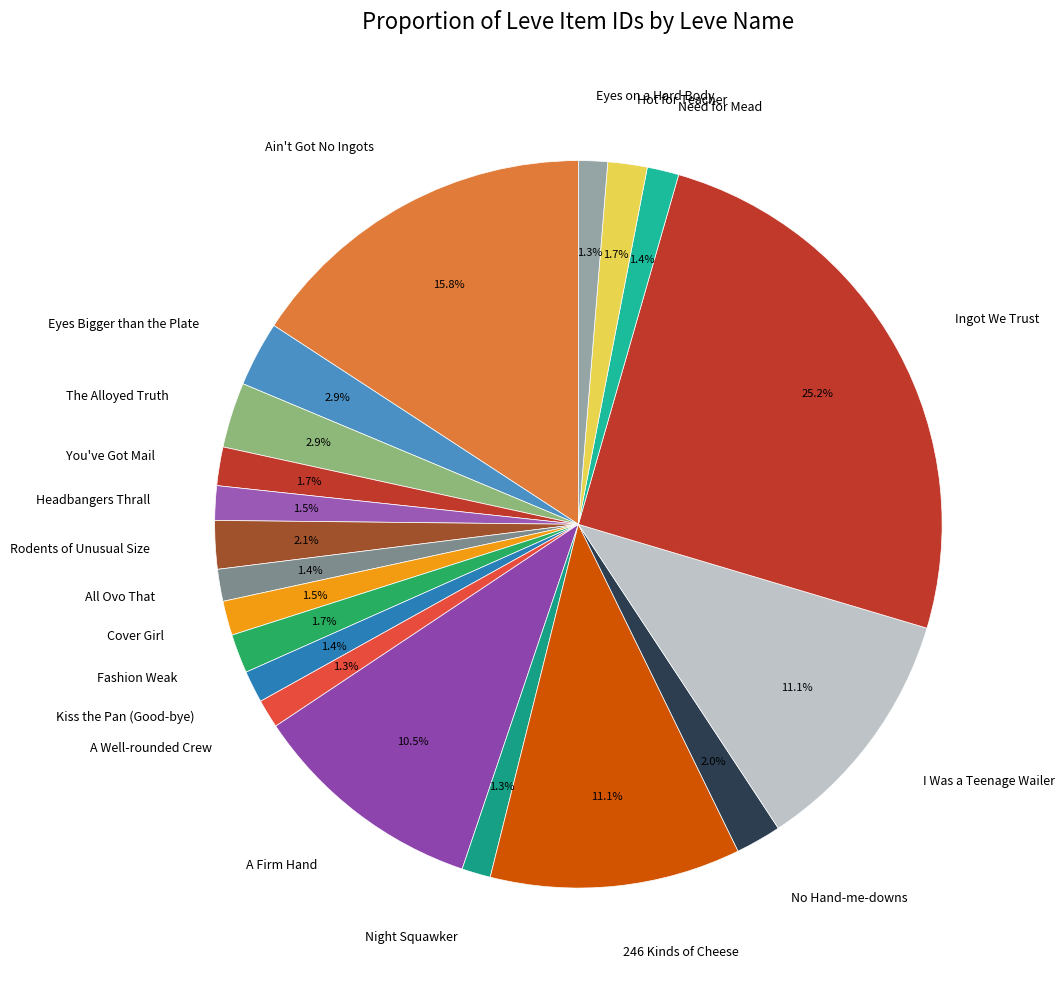

Combined, what portion of the pie is You've Got Mail and Kiss the Pan (Good-bye)?

3.1%